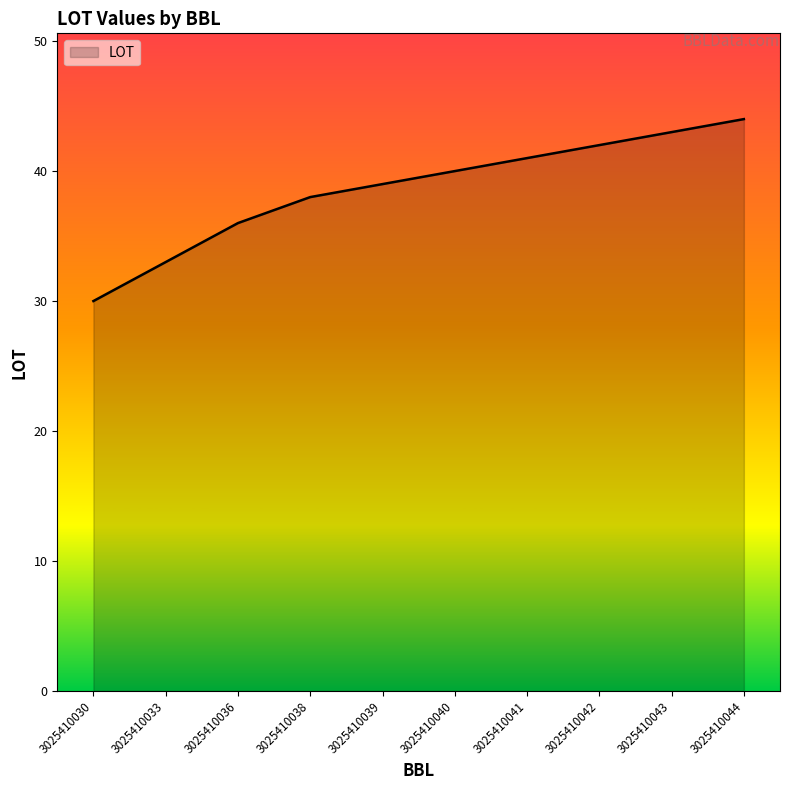

What is the ratio of the value at 3025410039 to the value at 3025410040?

1.0